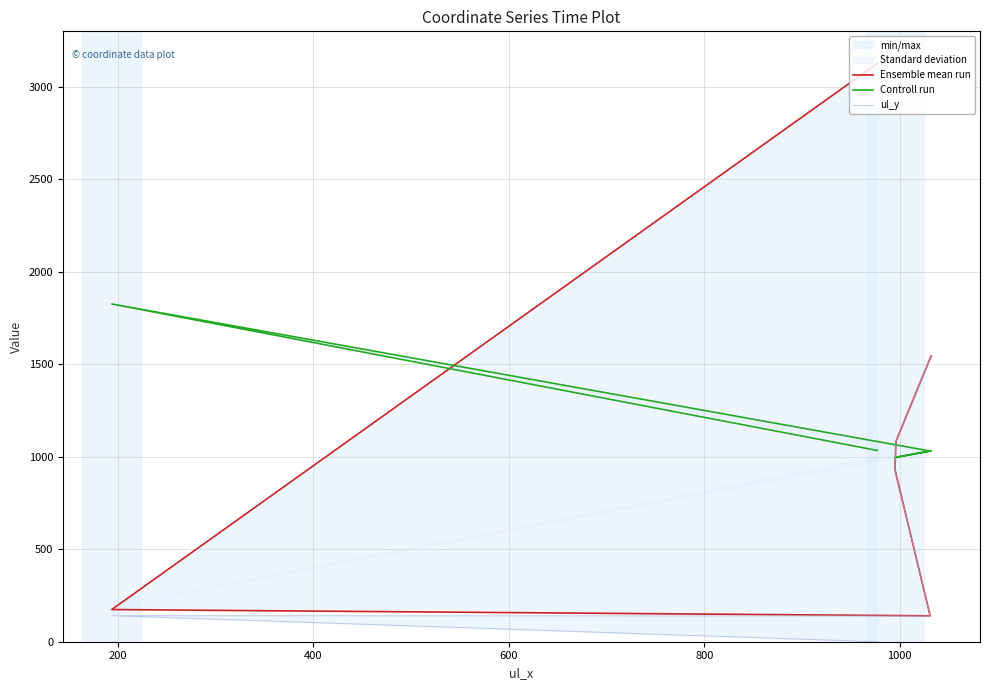

What is the sum of the Ensemble mean run values at 400 and 800?

1223